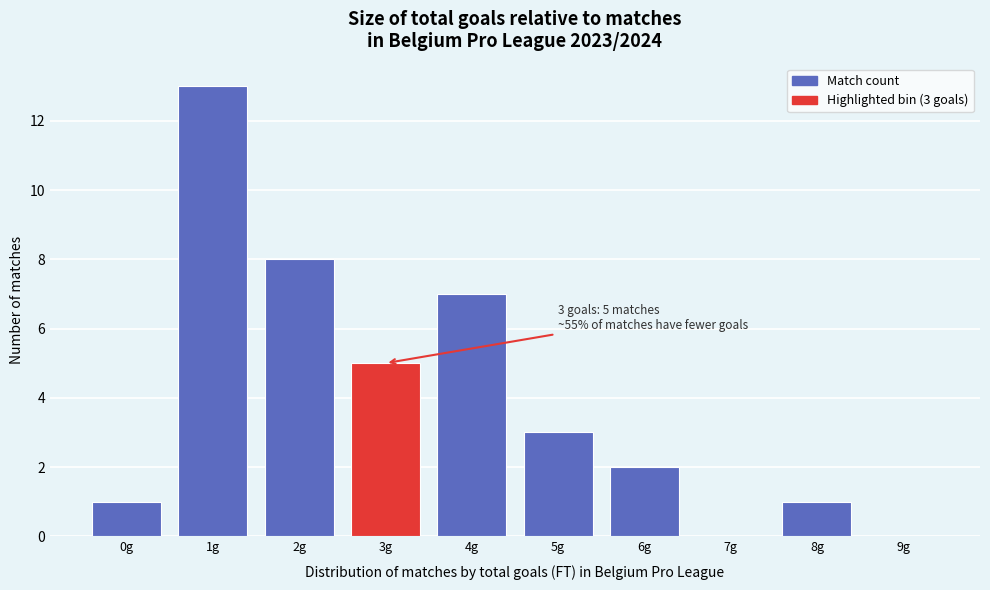

Which range on the x-axis has the tallest bar?

0.5 to 1.5